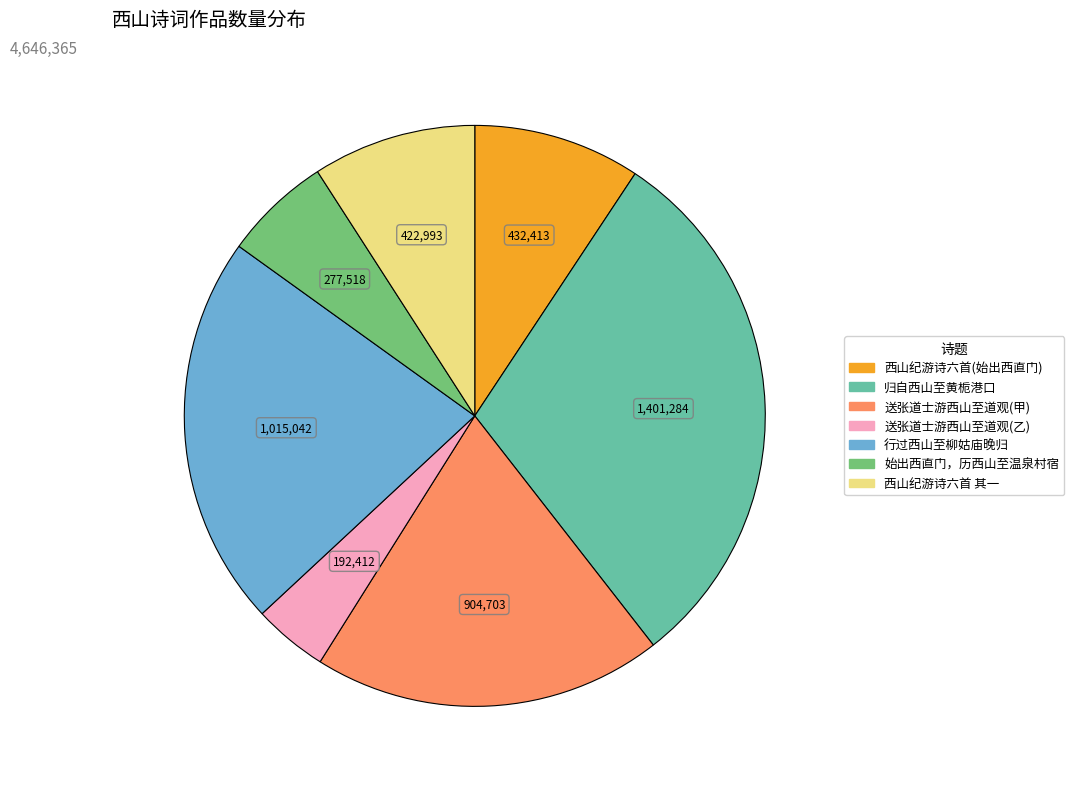

Is there a majority slice in this chart?

No